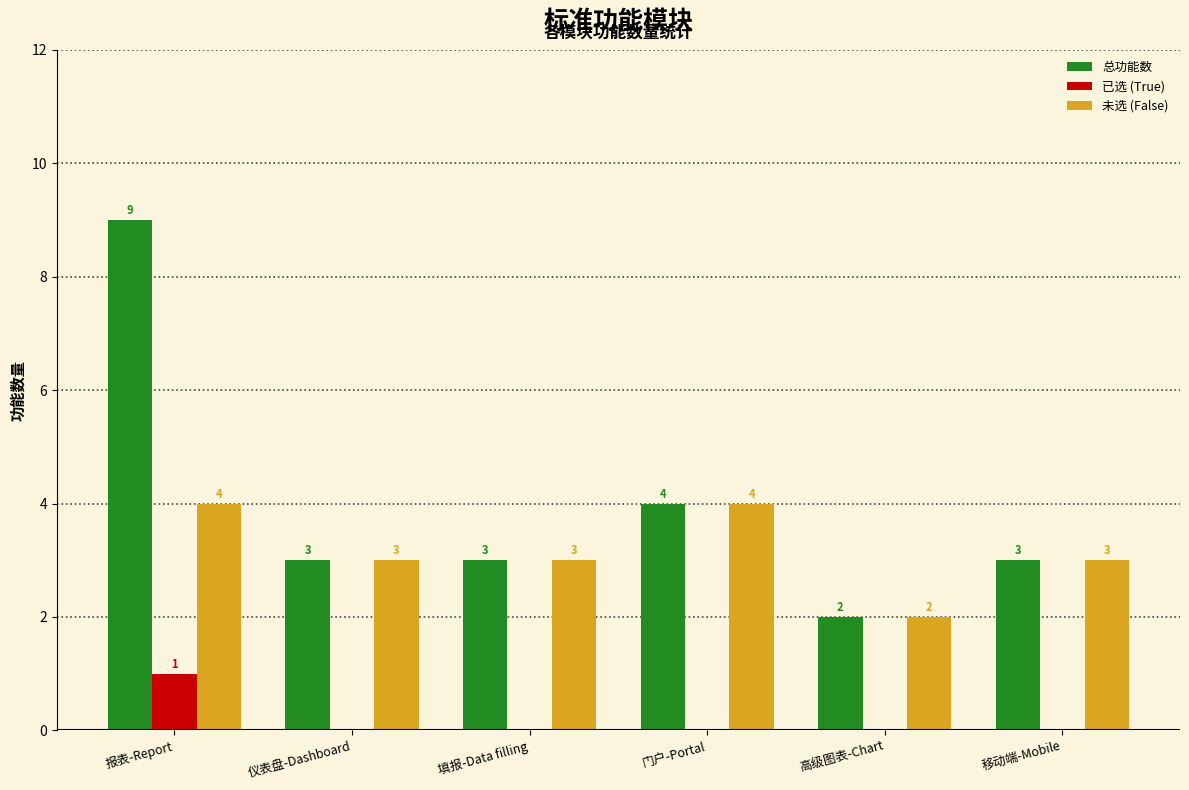

Reading left to right, list all the values displayed in this chart.

总功能数: 9	3	3	4	2	3
已选 (True): 1	0	0	0	0	0
未选 (False): 4	3	3	4	2	3